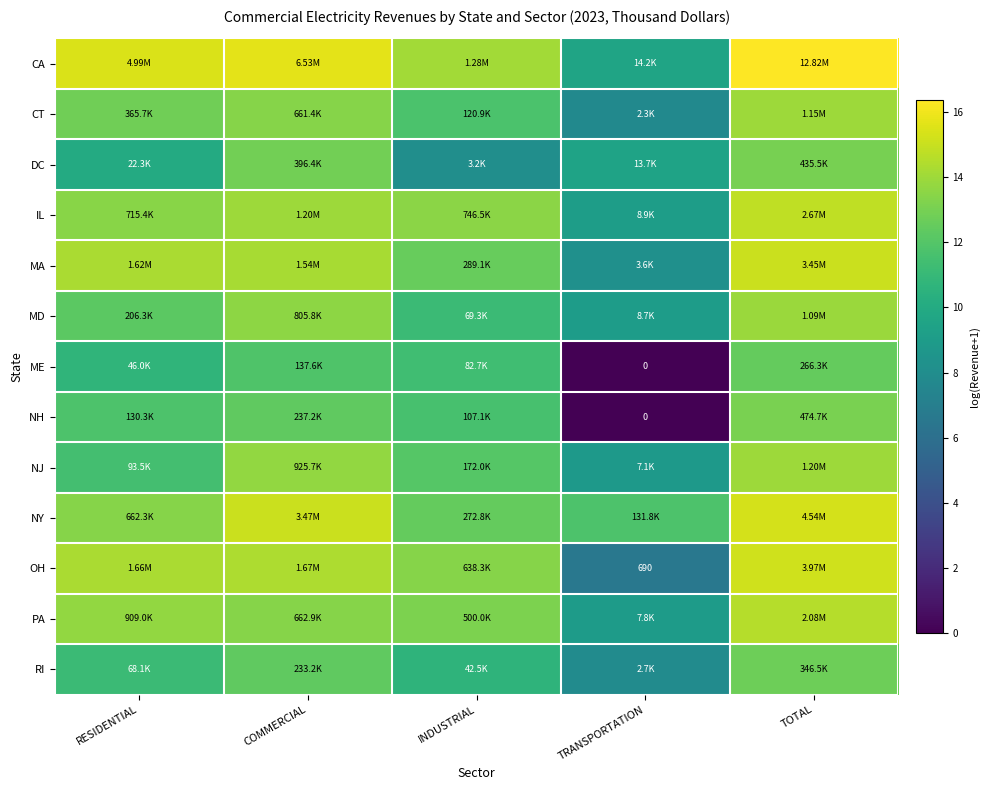

List the series in order of their peak value, highest first.

CA, NY, OH, MA, IL, PA, NJ, CT, MD, NH, DC, RI, ME